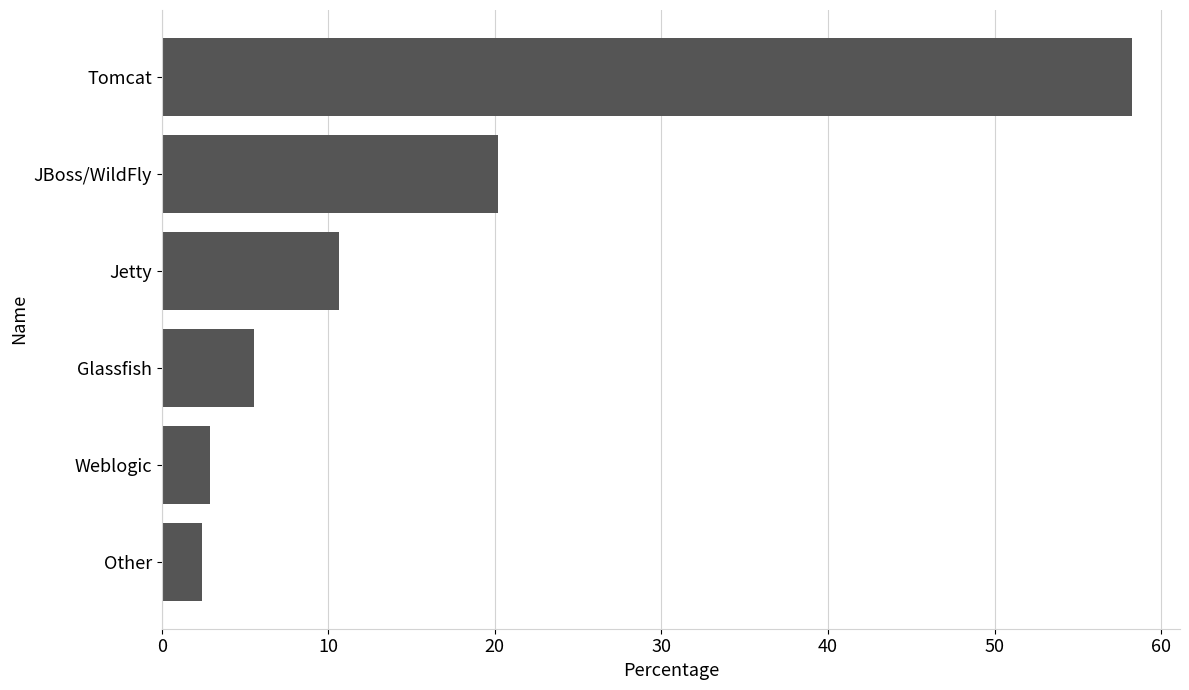

What is the difference between the second highest and second lowest values?

17.3